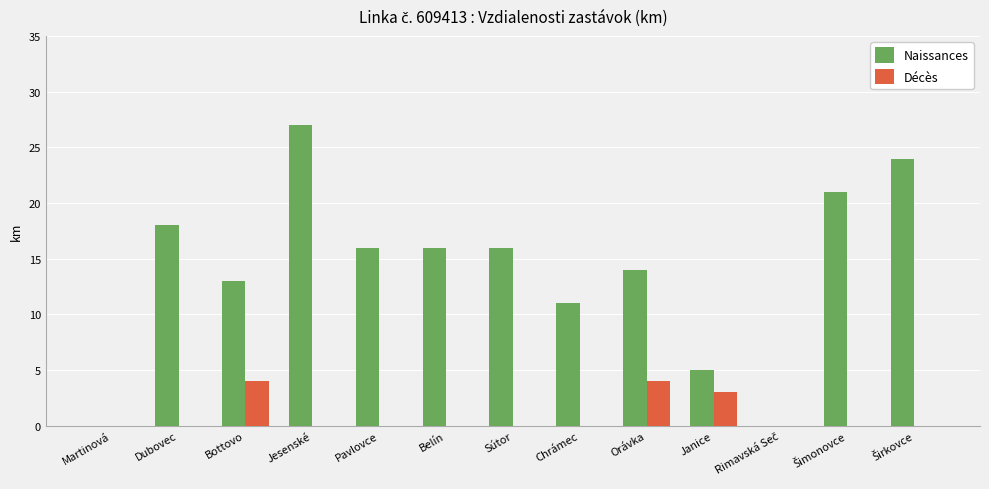

The value of Décès at Chrámec is 0. True or false?

True